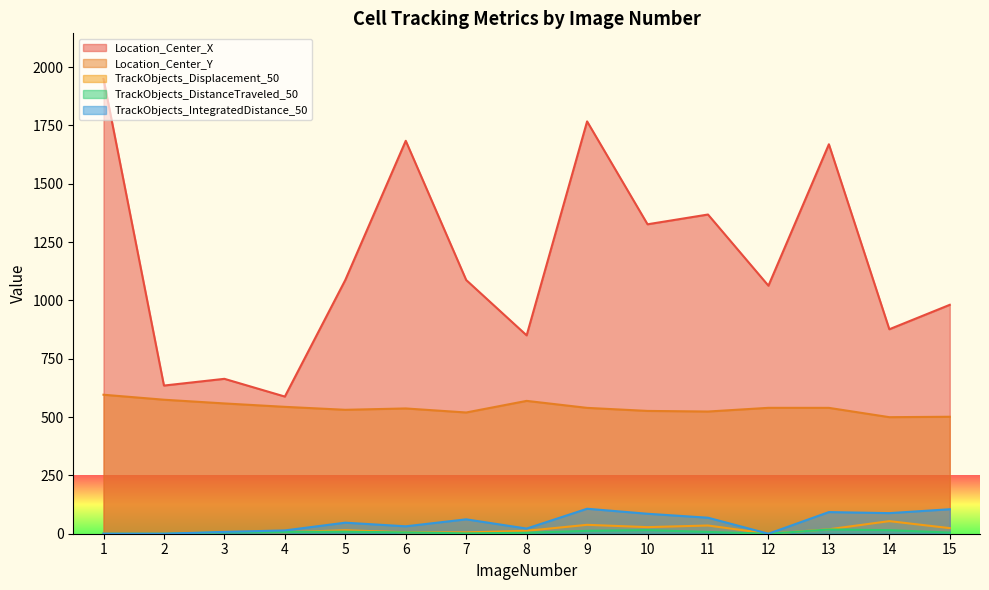

What is the total value across all series at 12?

1602.4